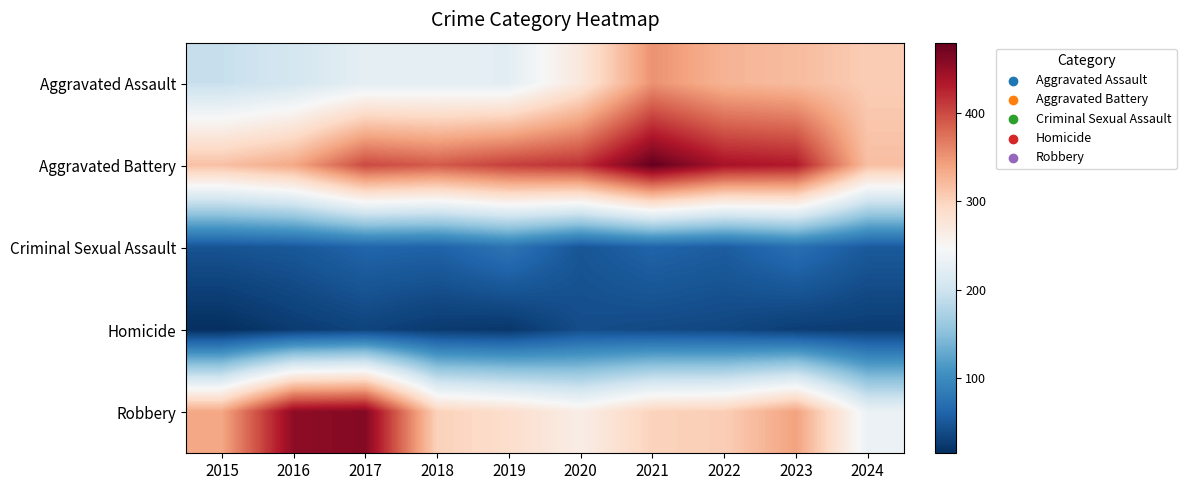

At which category is the sum across all series the highest?

2021